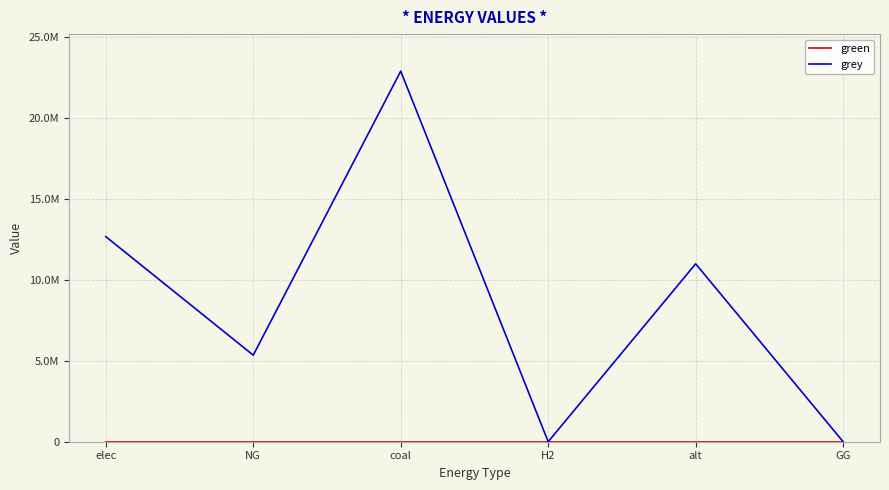

True or false: grey and green intersect in this chart.

False